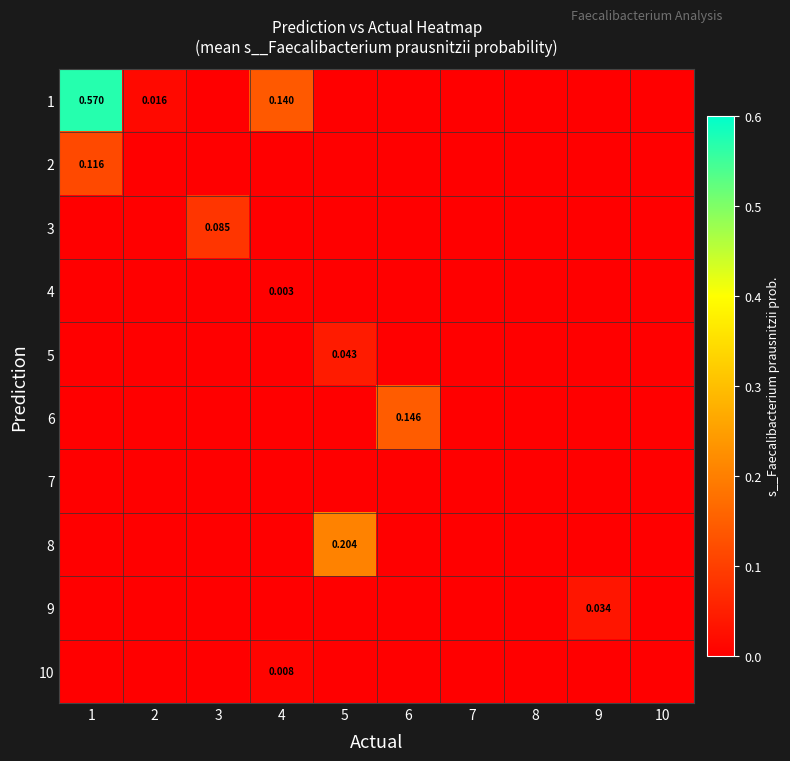

The value of 8 at 9 is -0.1. True or false?

False